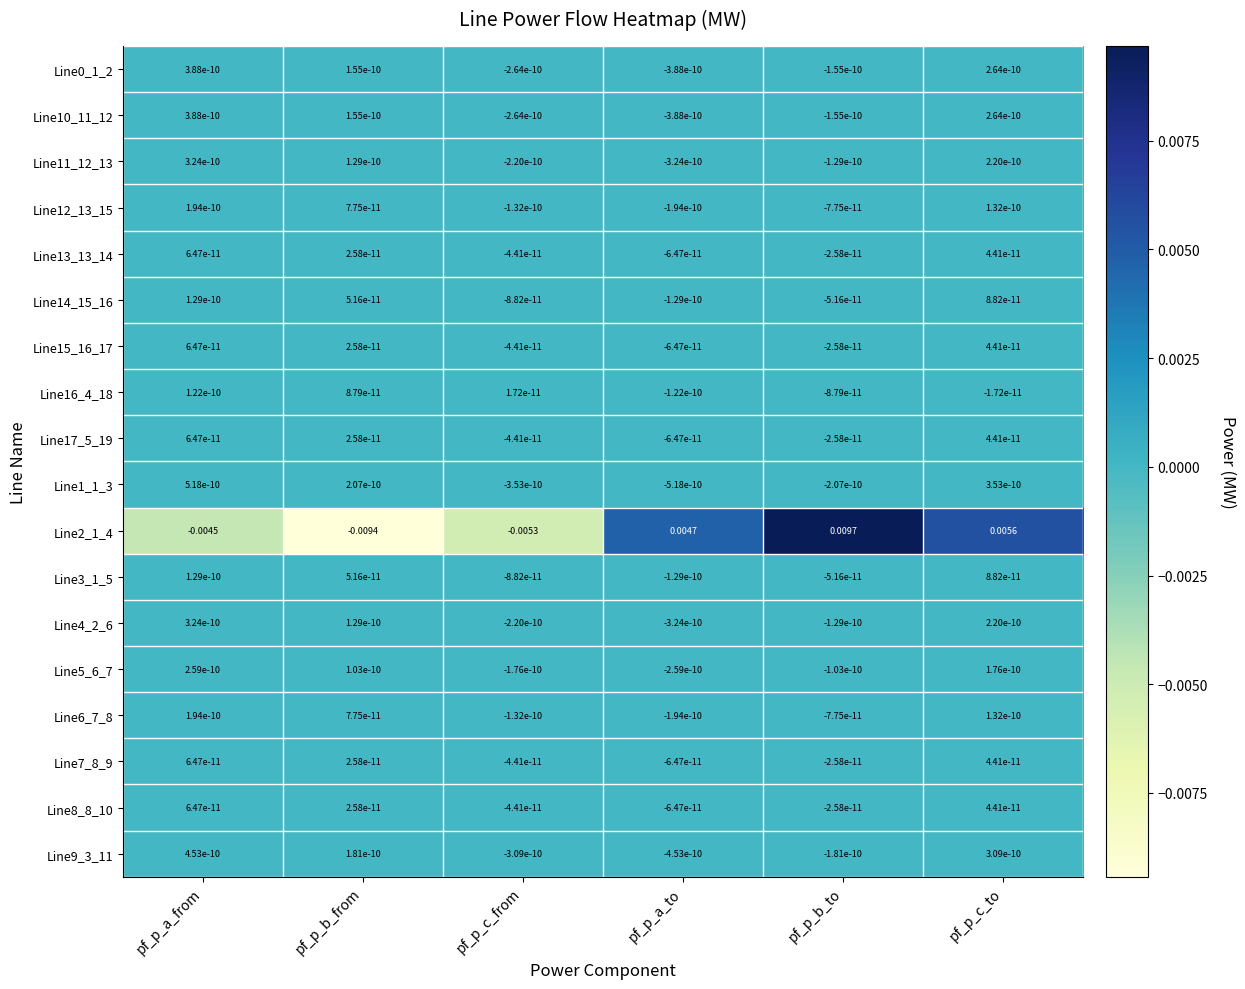

Count the number of data series in this chart.

18